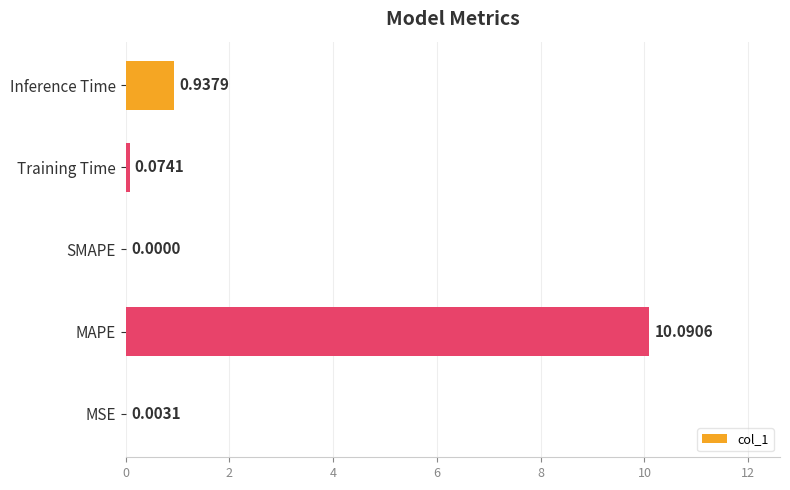

Between Inference Time and MSE, which is larger?

Inference Time